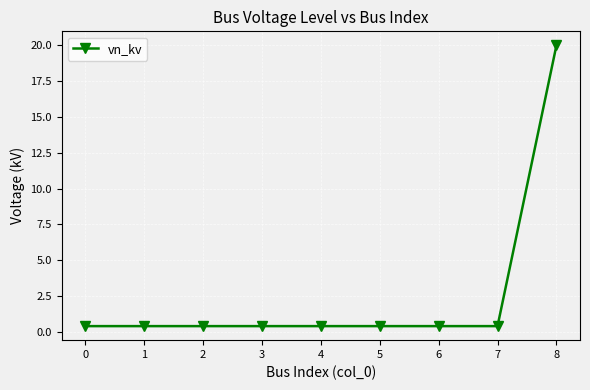

The chart shows a value of 0.4 at 0. True or false?

True